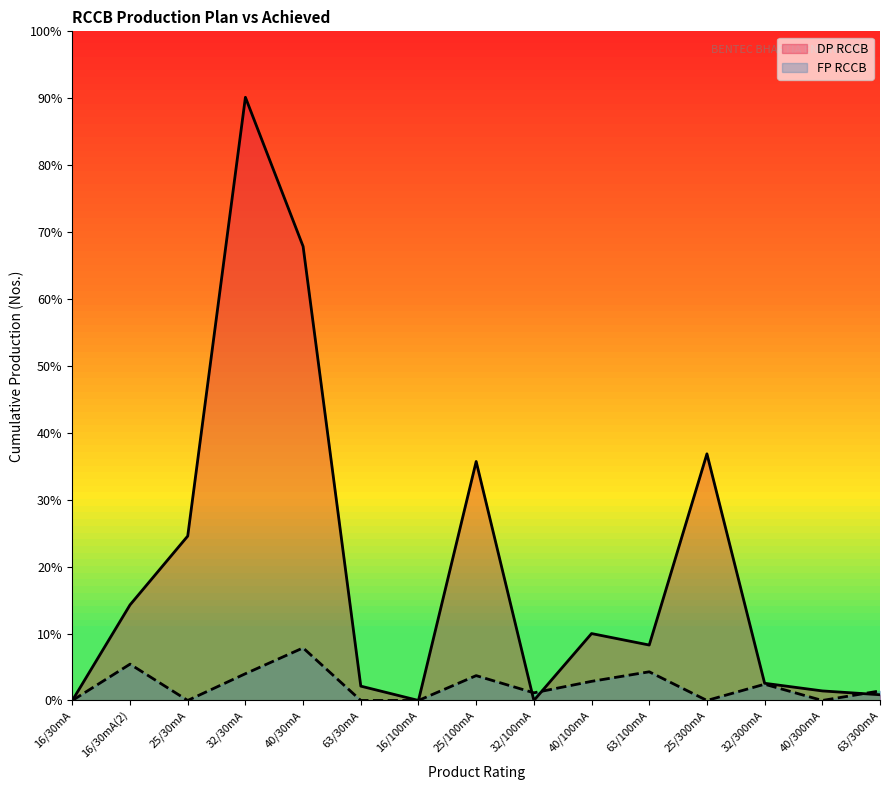

At which label does FP RCCB reach its peak?

40/30mA